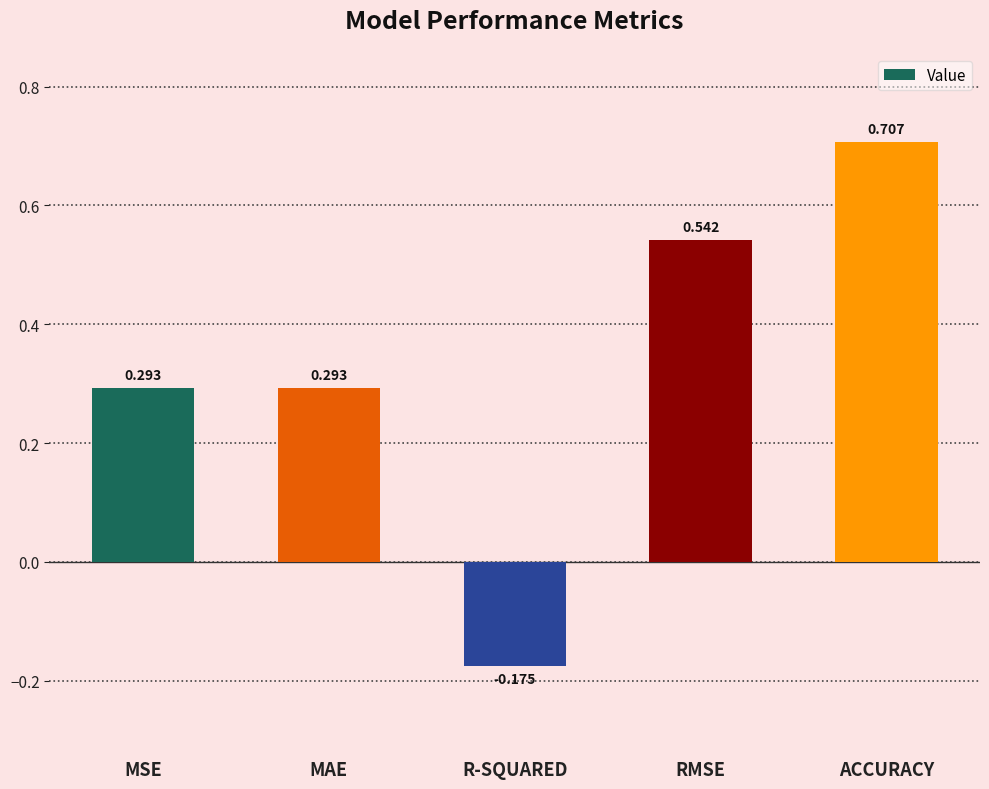

What is the label of the 1st bar from the right?

ACCURACY